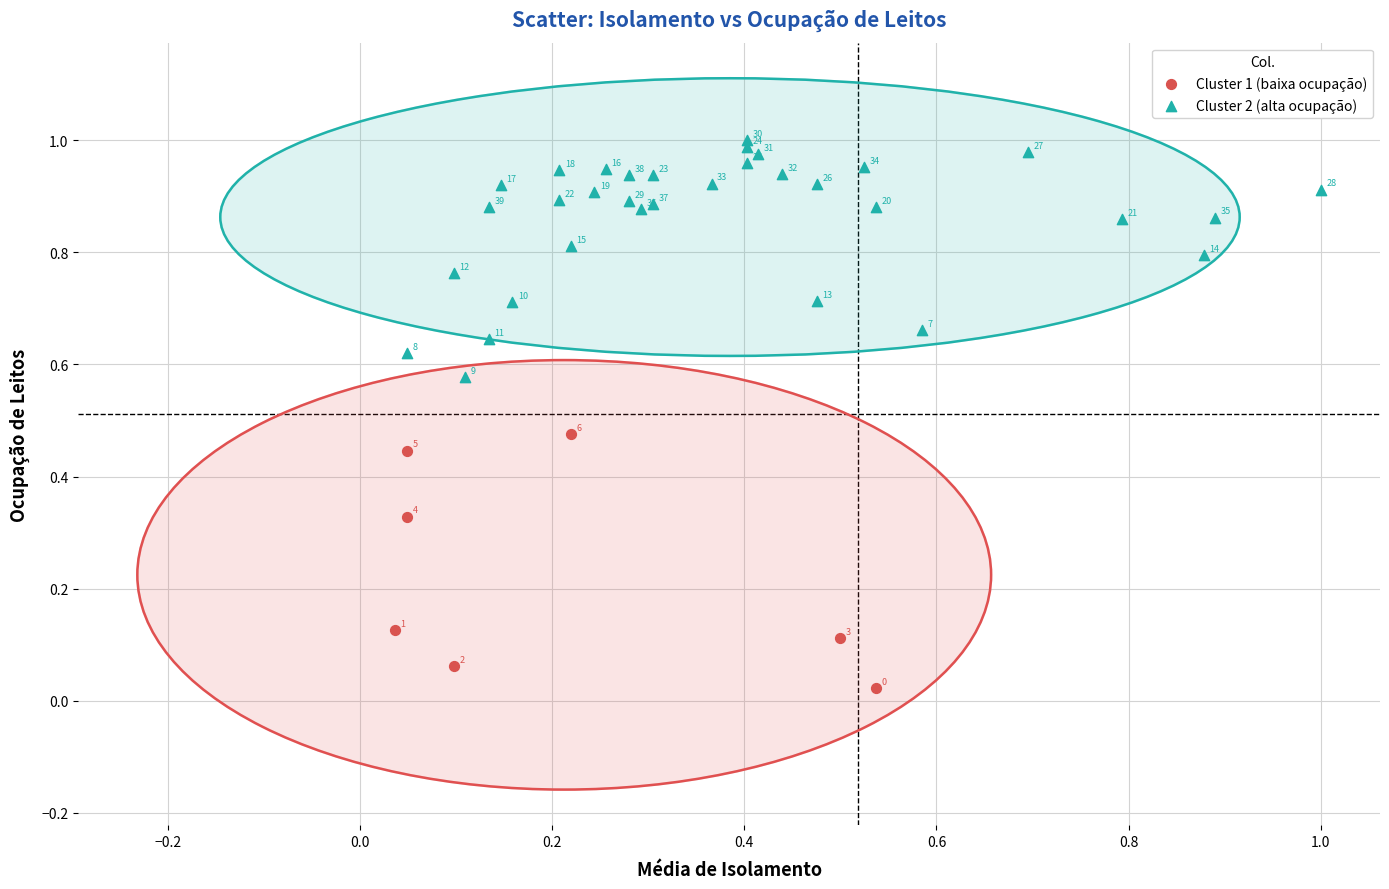

Which series reaches the minimum Y coordinate?

Cluster 1 (baixa ocupação)